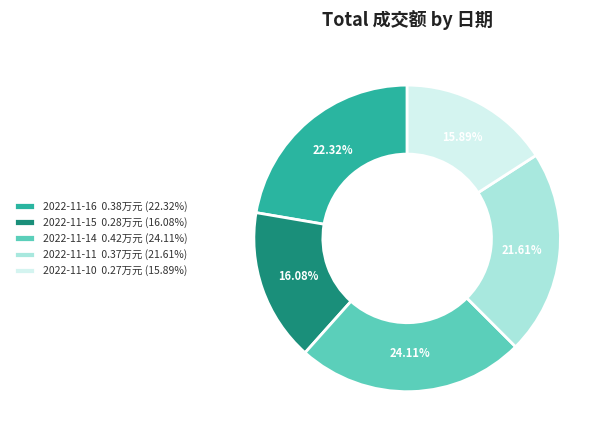

To the nearest percent, what is the difference between the largest and smallest slice percentages?

8%